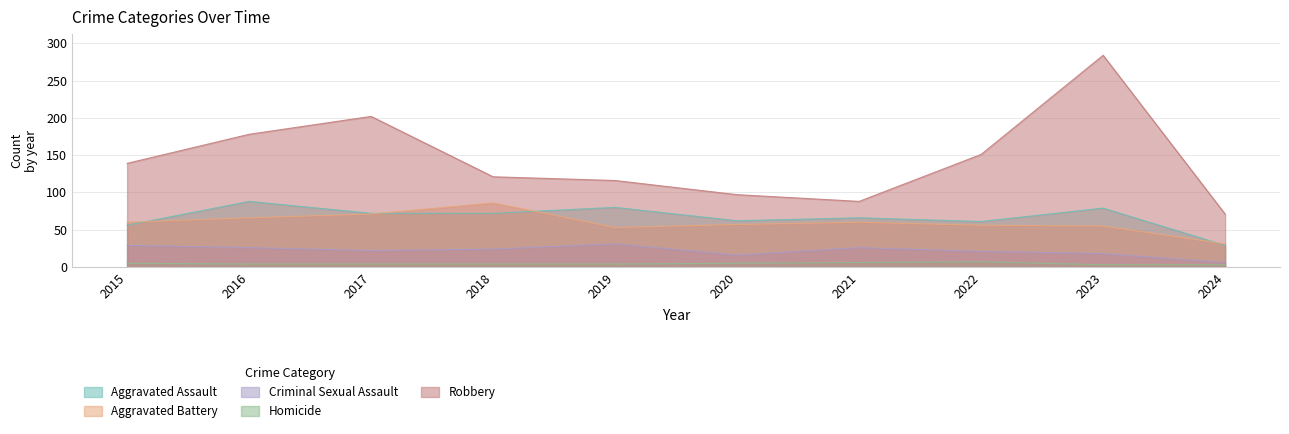

Where does the Criminal Sexual Assault series first go above 24?

2015